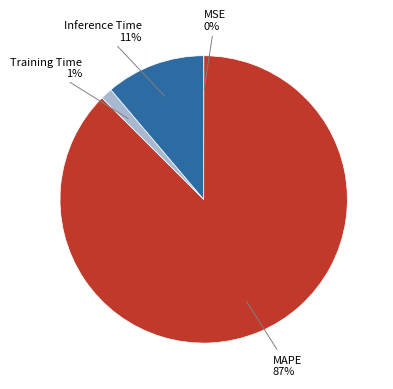

Does MAPE represent more than half of the total?

Yes